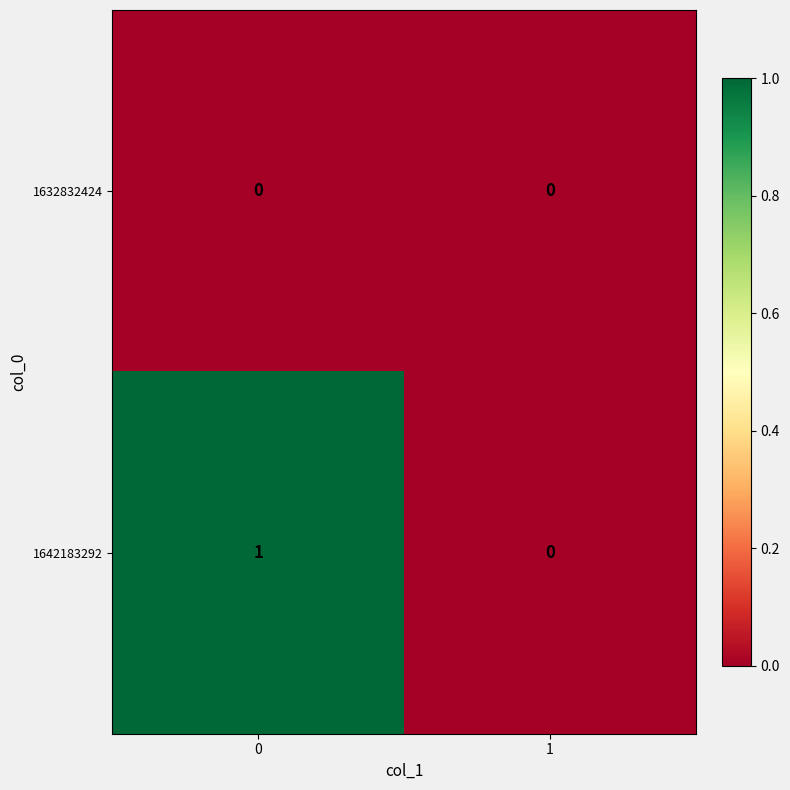

Reading left to right, what are all the values shown in this chart?

1632832424: 0=0	1=0
1642183292: 0=1	1=0